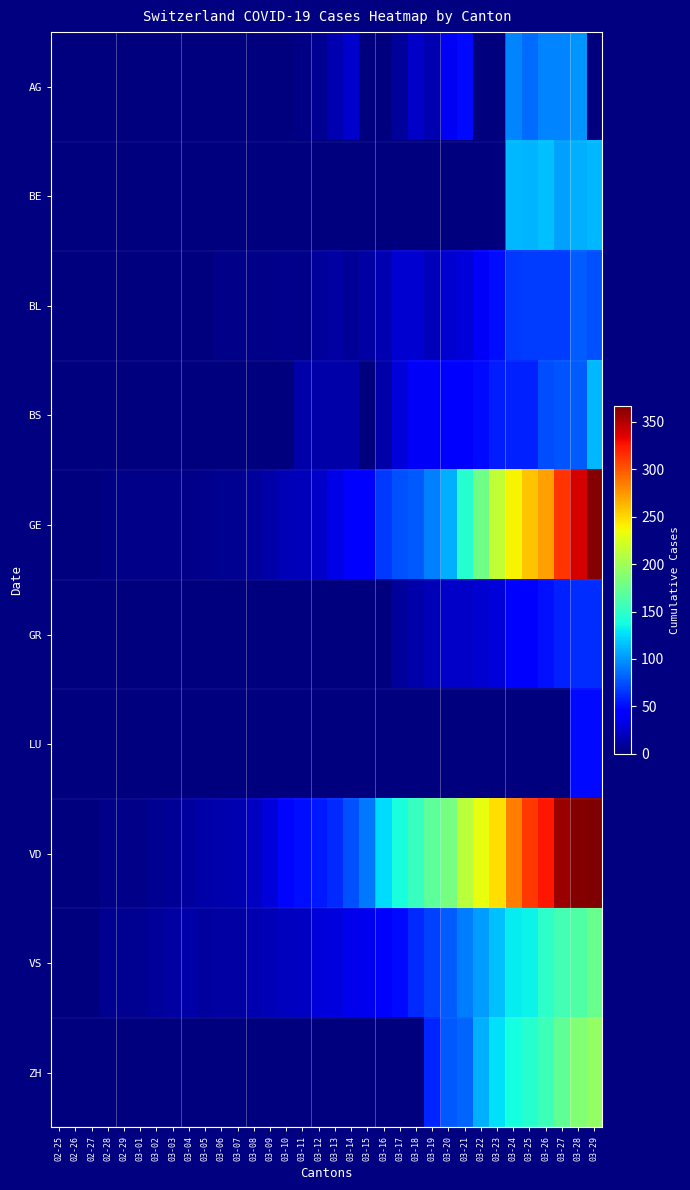

Which series has the largest range (max minus min)?

VD